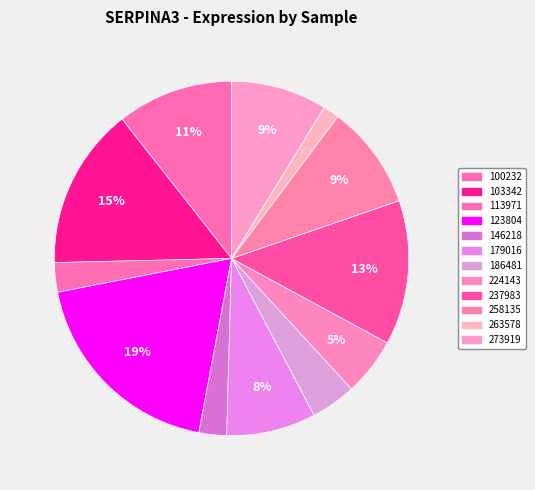

How much of the chart is everything except 113971?

97.3%